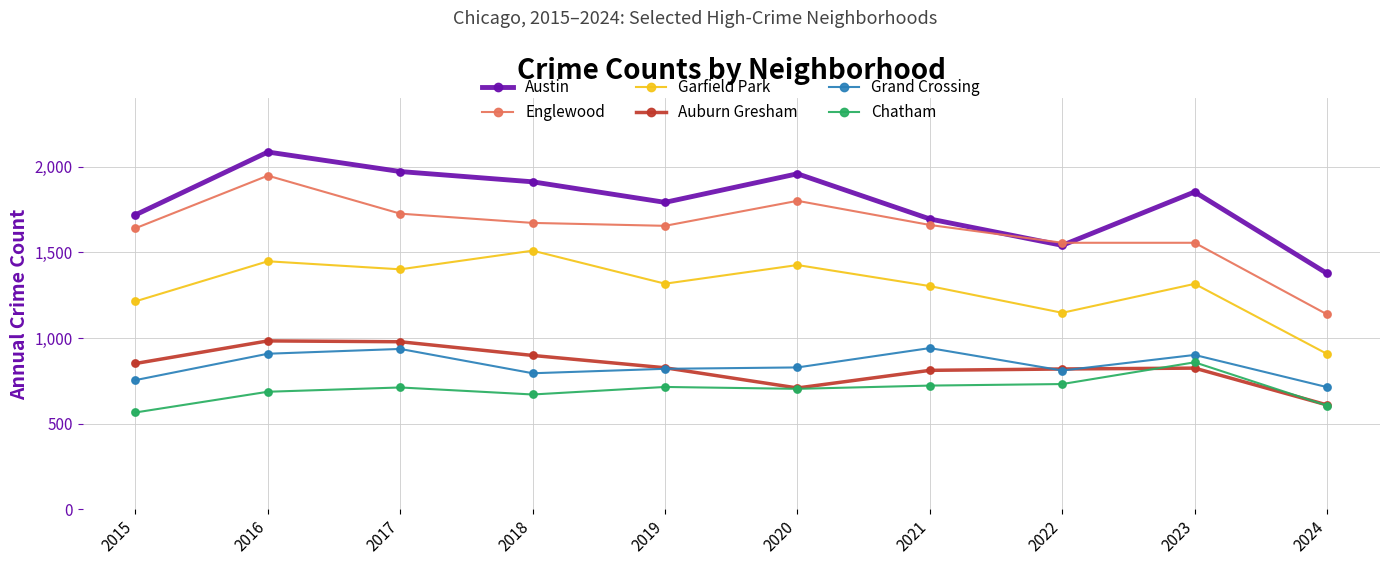

Which series has the largest total across all categories?

Austin